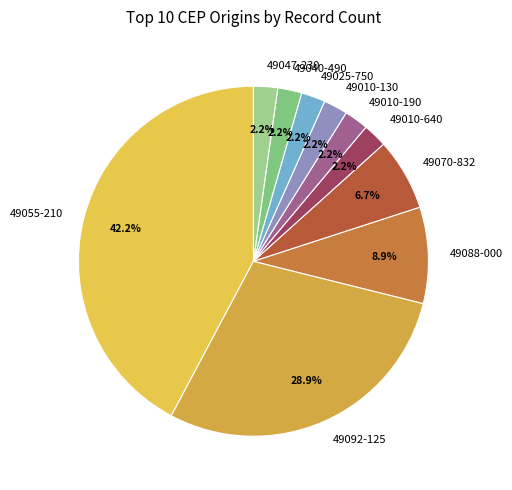

Between 49070-832 and 49040-490, which is larger?

49070-832